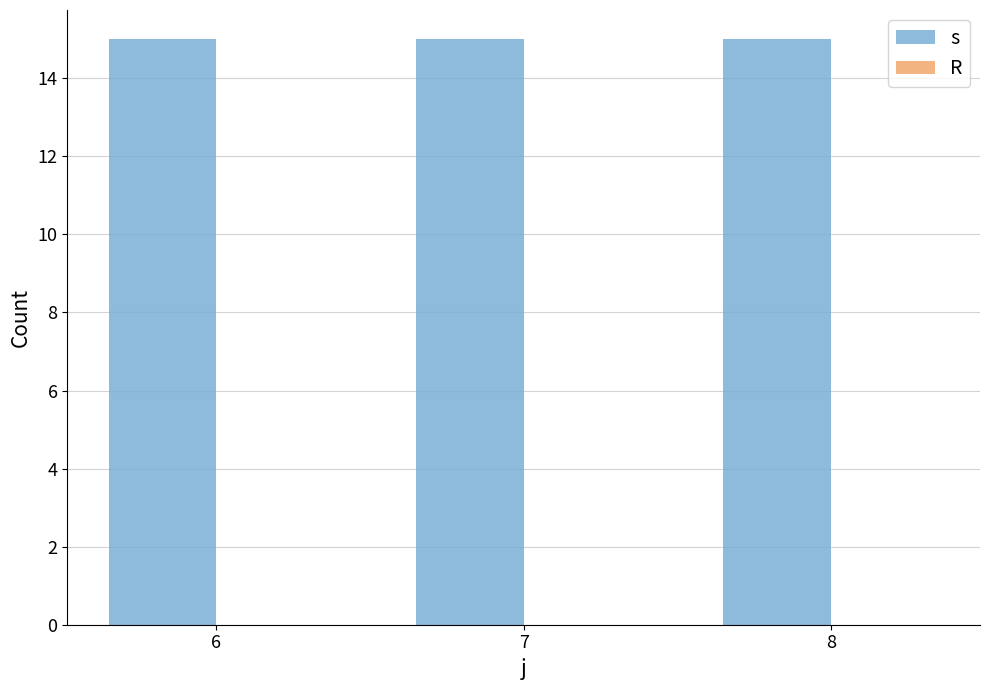

What is the approximate value of s at 8?

15